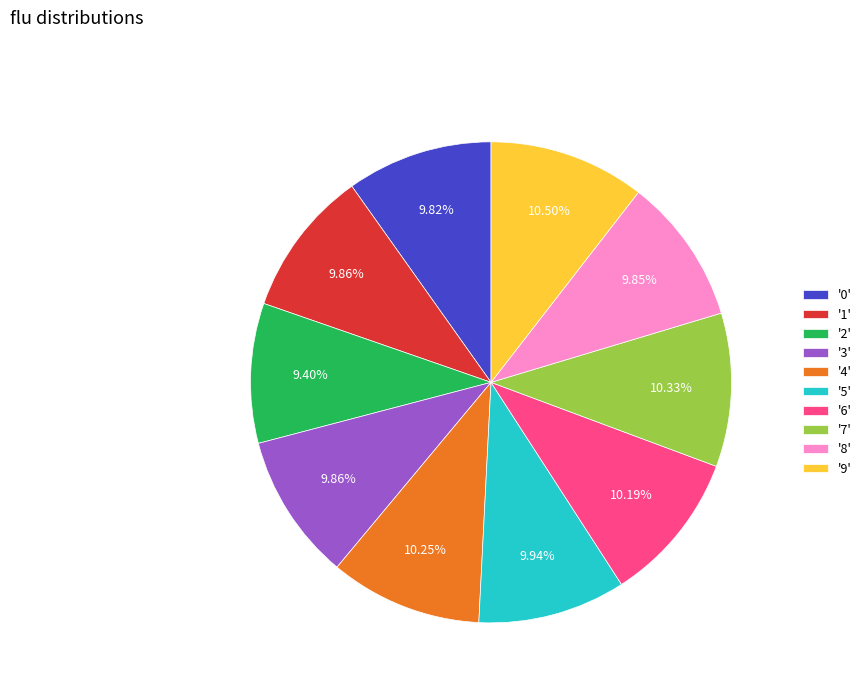

Is there a majority slice in this chart?

No